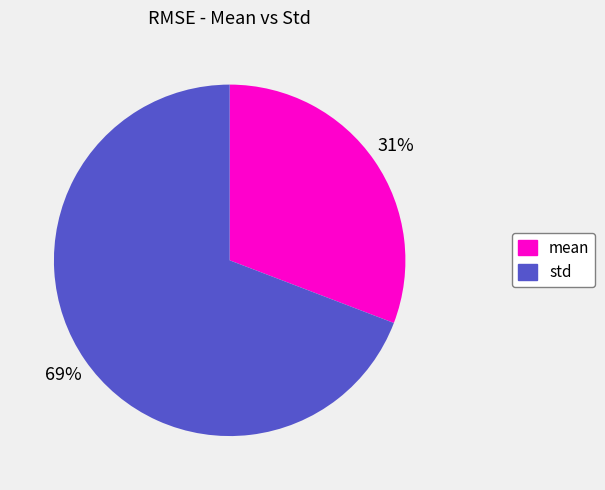

What is the smallest slice in the pie chart?

mean